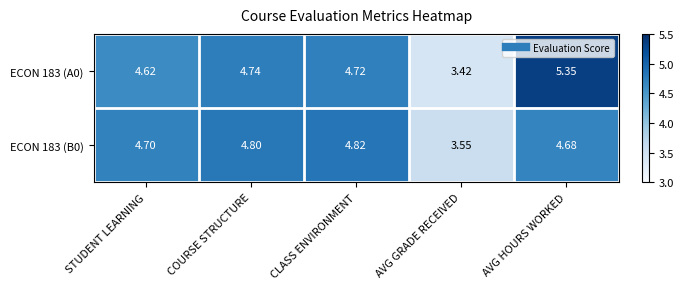

Which series has the widest spread of values?

ECON 183 (A0)